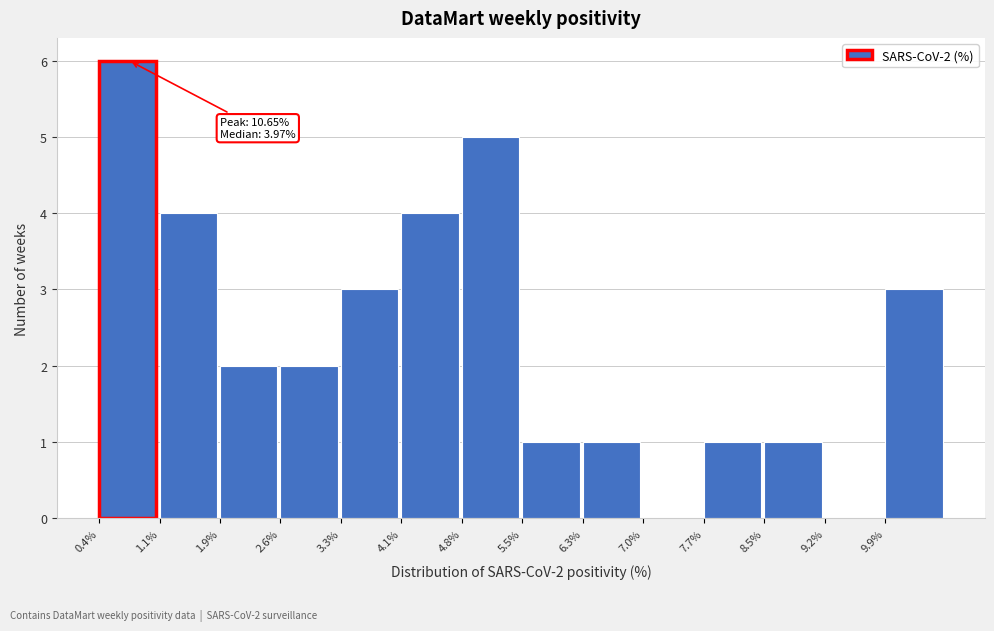

Over which range of the x-axis is the bar tallest?

0.4 to 1.1